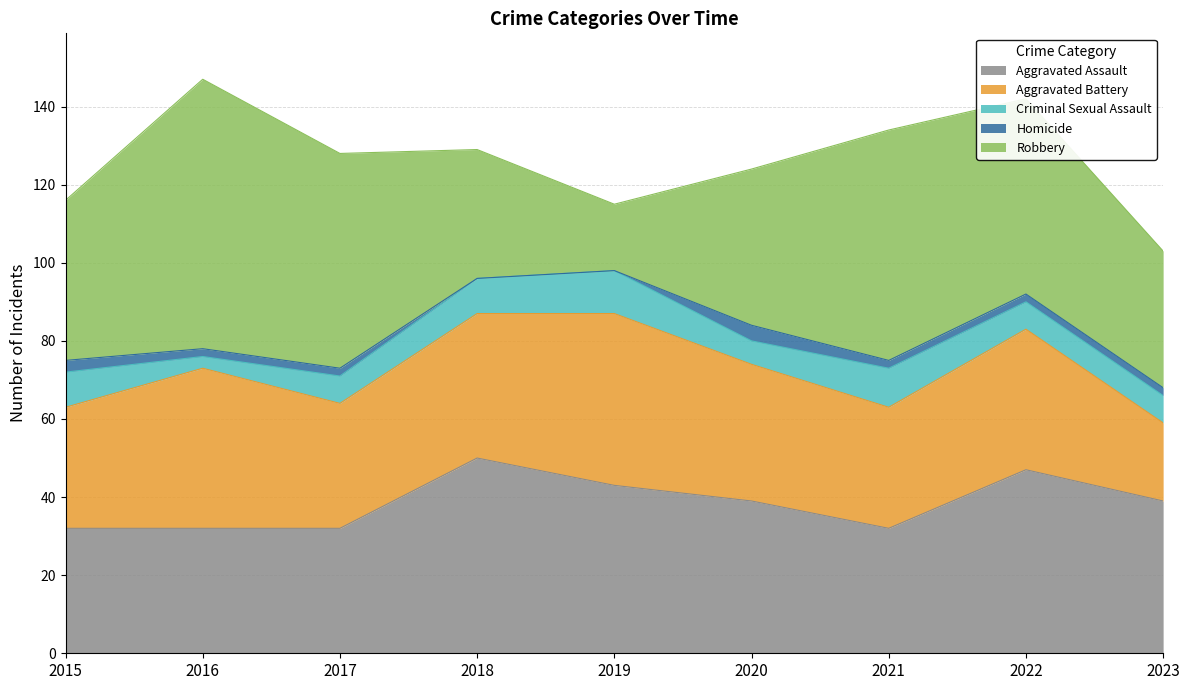

Which category has the highest value across all series?

2016